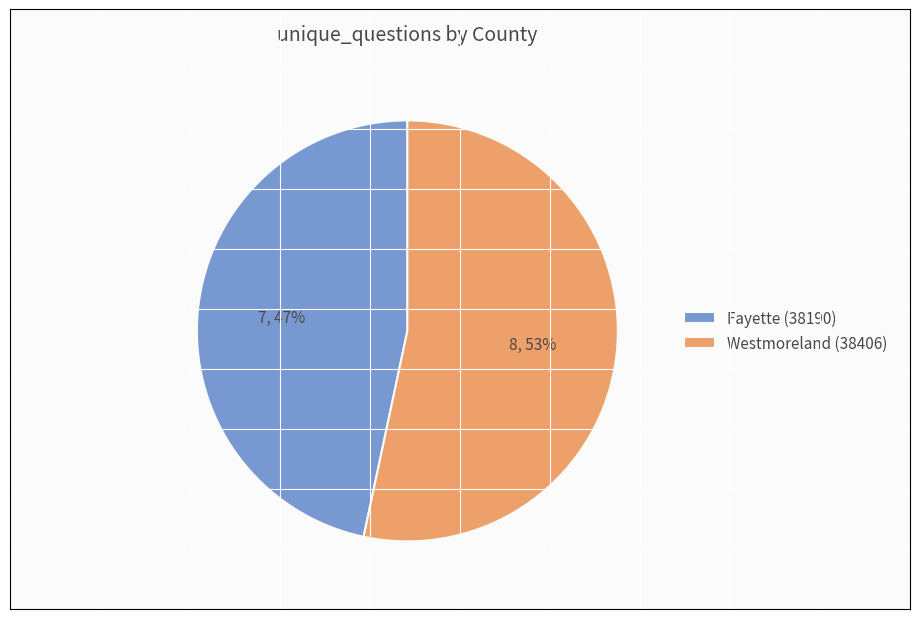

Is there any slice that represents more than half of the pie?

Yes